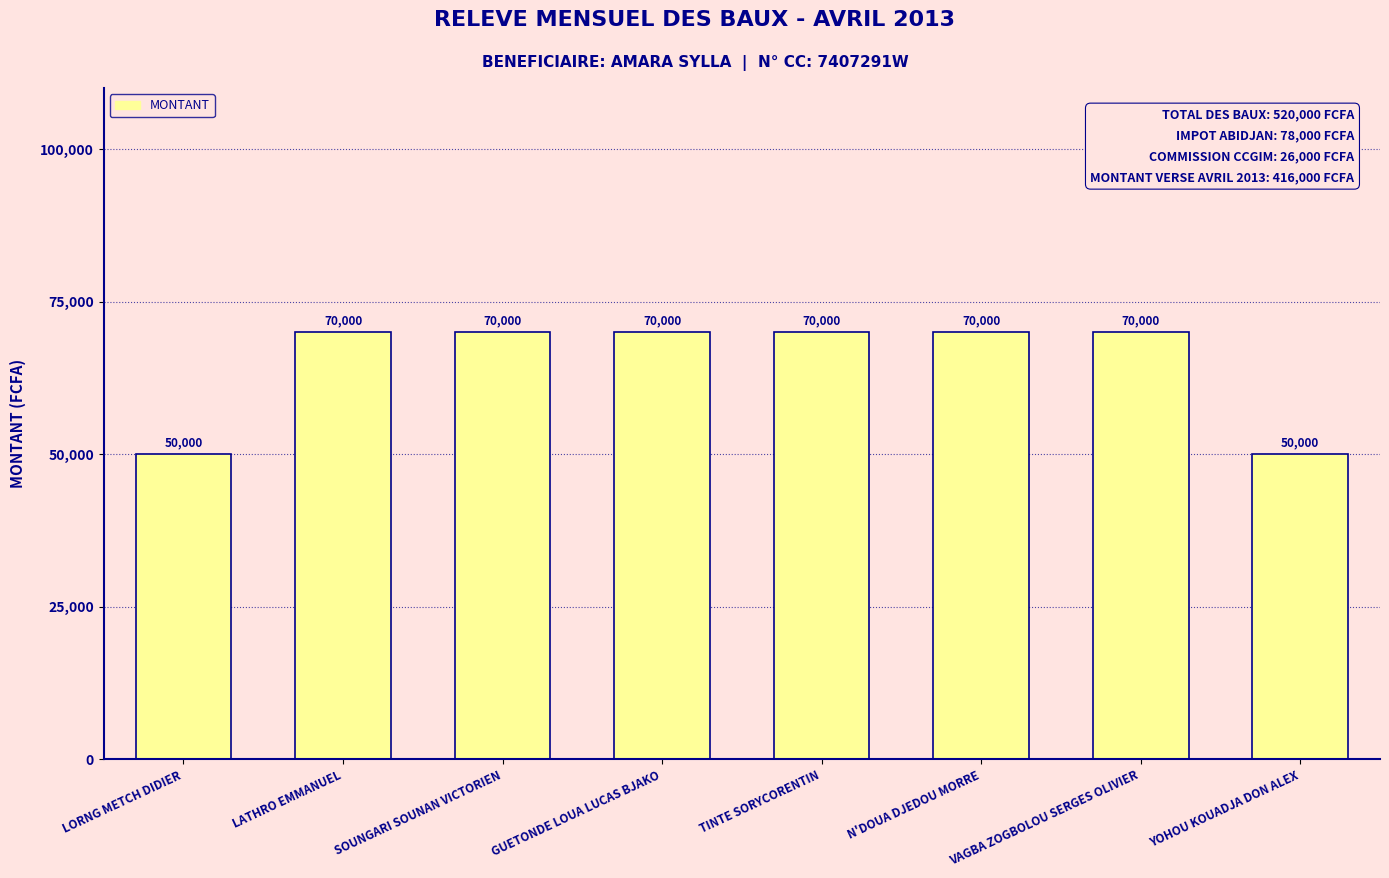

Does the chart contain stacked bars?

No